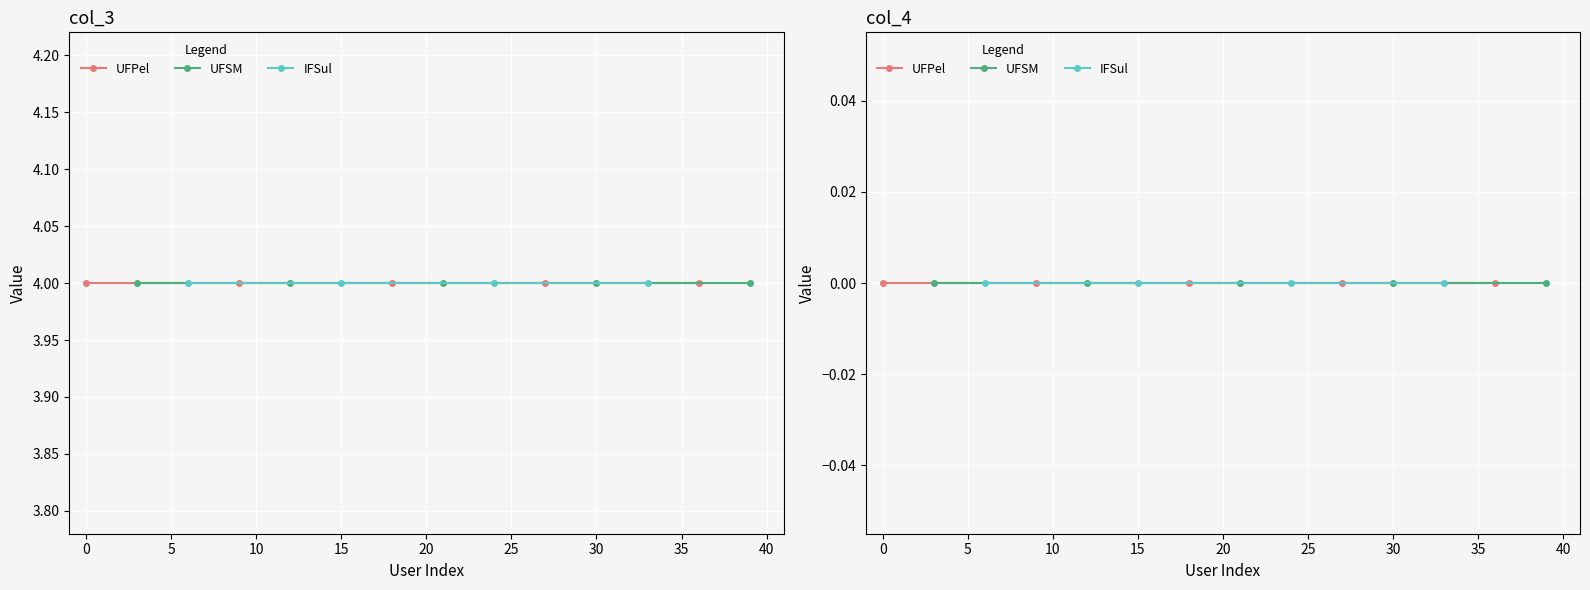

Between user39 and user09, which is larger?

user39